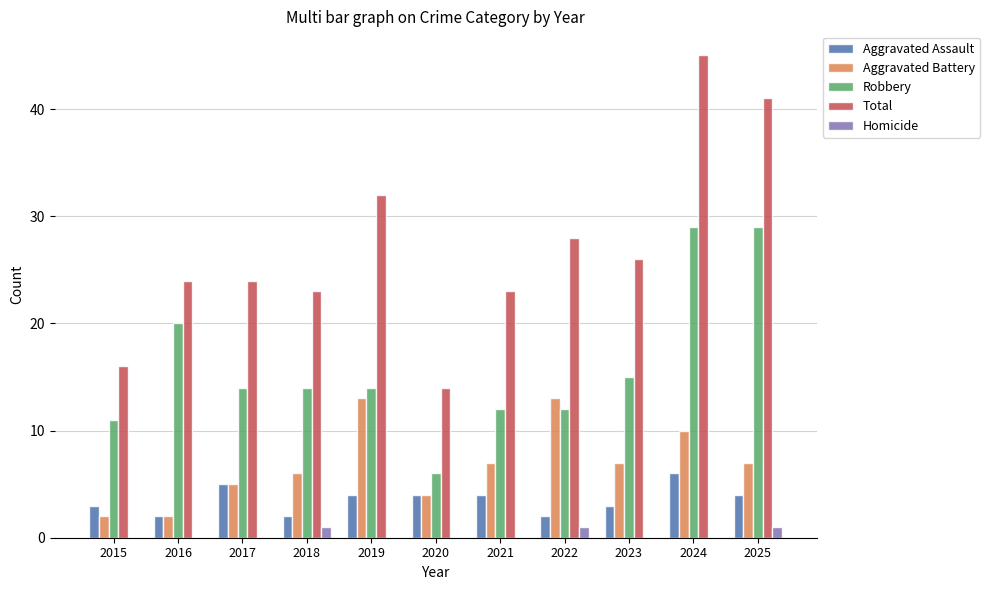

Which series has the largest total across all categories?

Total